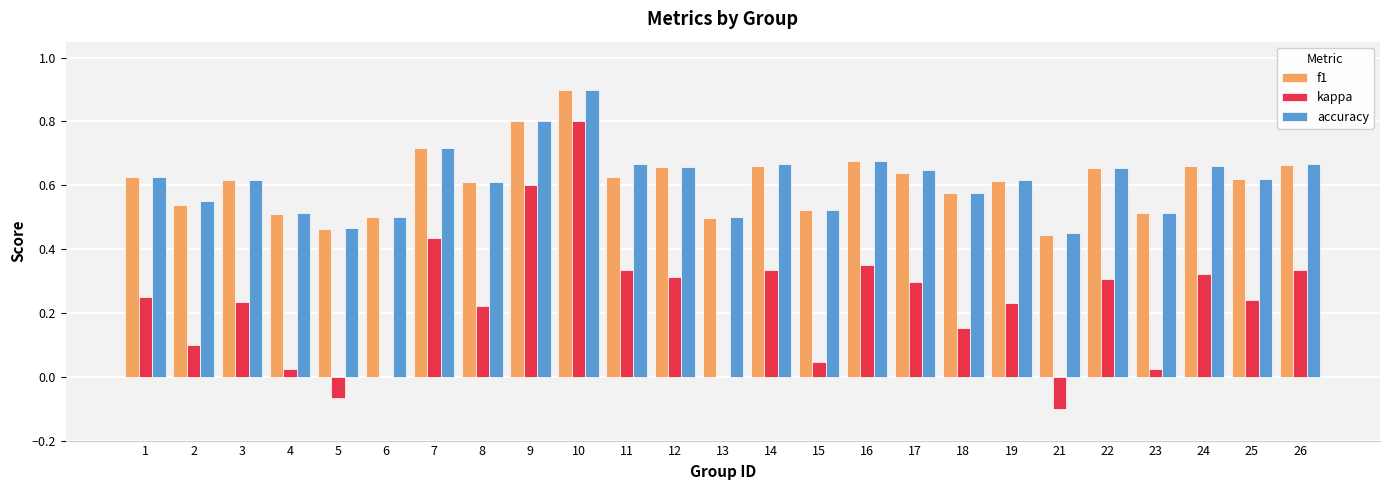

Count the accuracy values in the range 0 to 1.

25